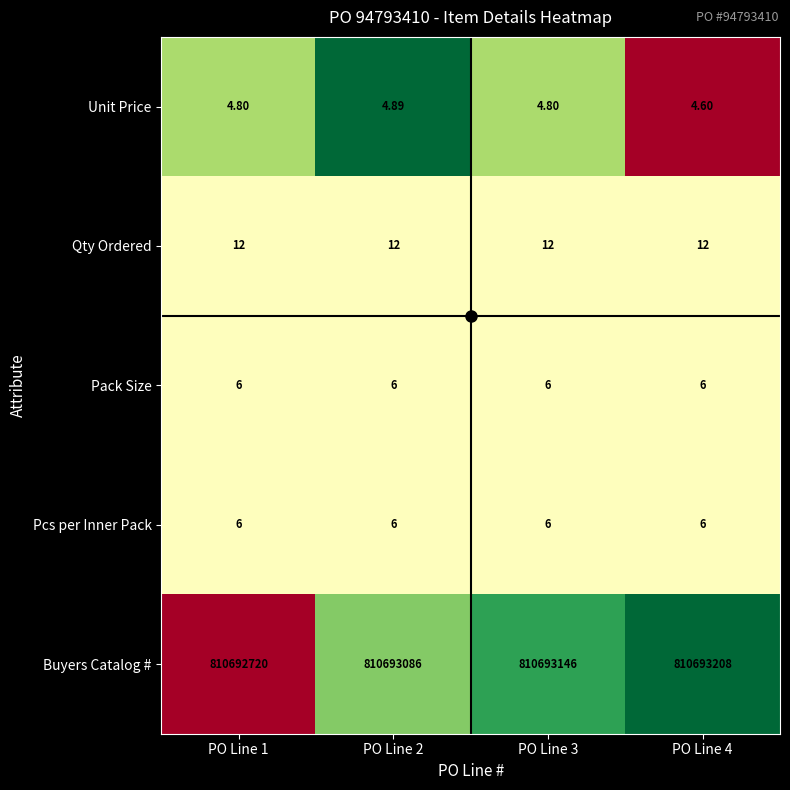

What is the spread (max minus min) of values at PO Line 4?

810693203.4